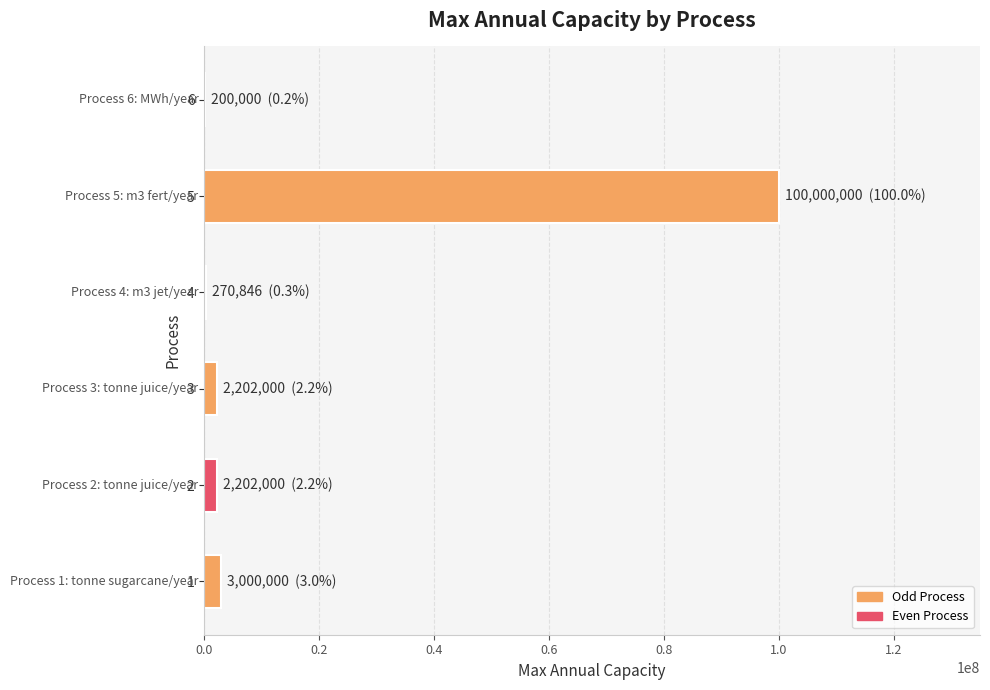

The value at 5 is 42257724. True or false?

False